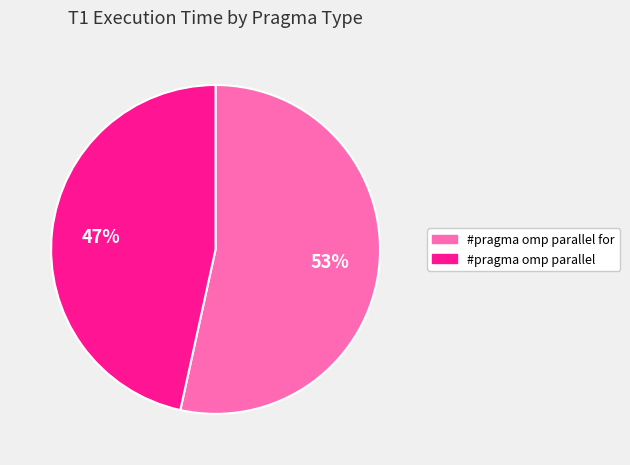

Is there any slice that represents more than half of the pie?

Yes